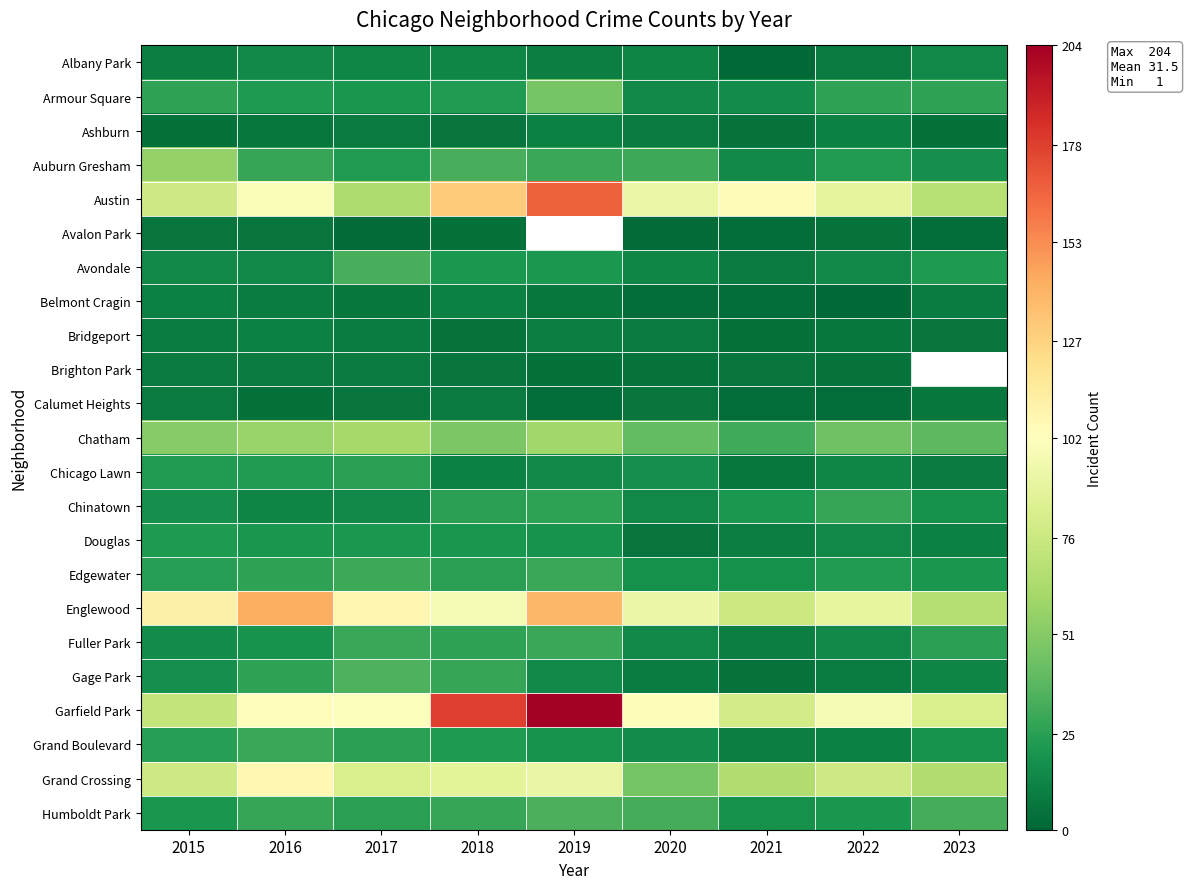

What value does the Humboldt Park series have at 2015?

20.0